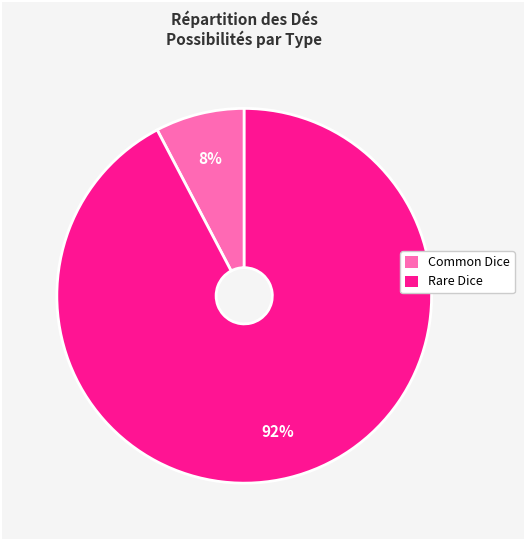

To the nearest percent, what is the combined percentage of Rare Dice and Common Dice?

100%